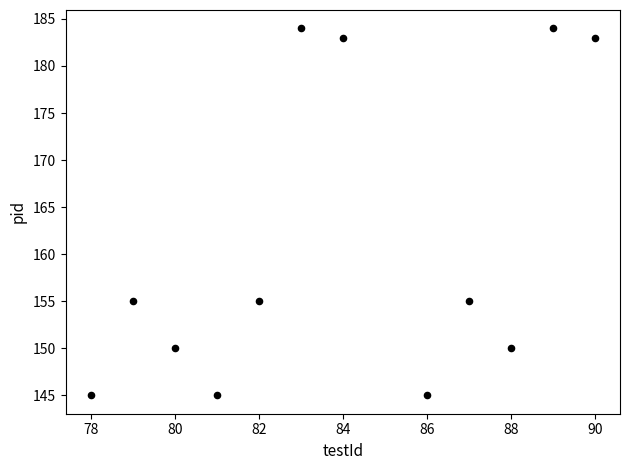

What is the range of Y values (max minus min)?

39